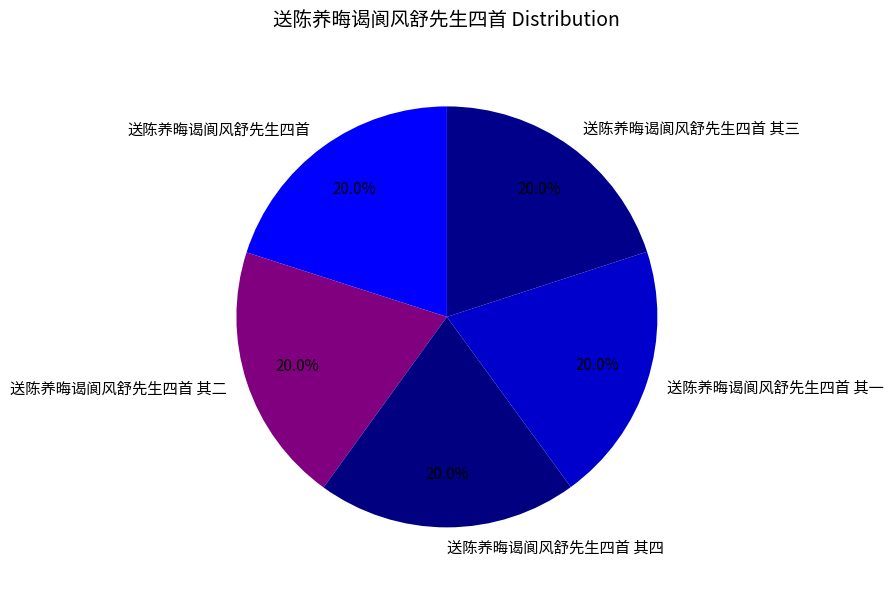

To the nearest percent, what percentage of the pie is 送陈养晦谒阆风舒先生四首 其三?

20%